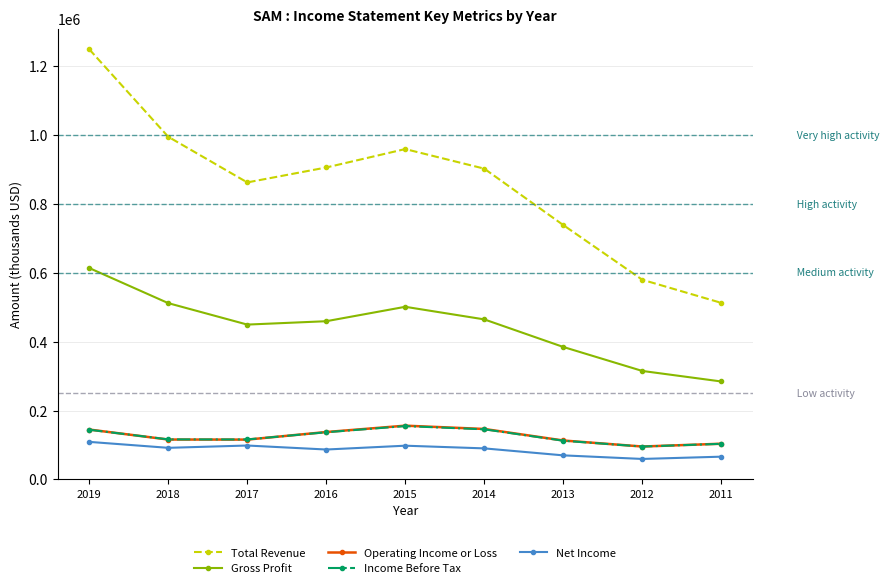

Is the value of Net Income at 2012 greater than the value of Gross Profit at 2015?

No